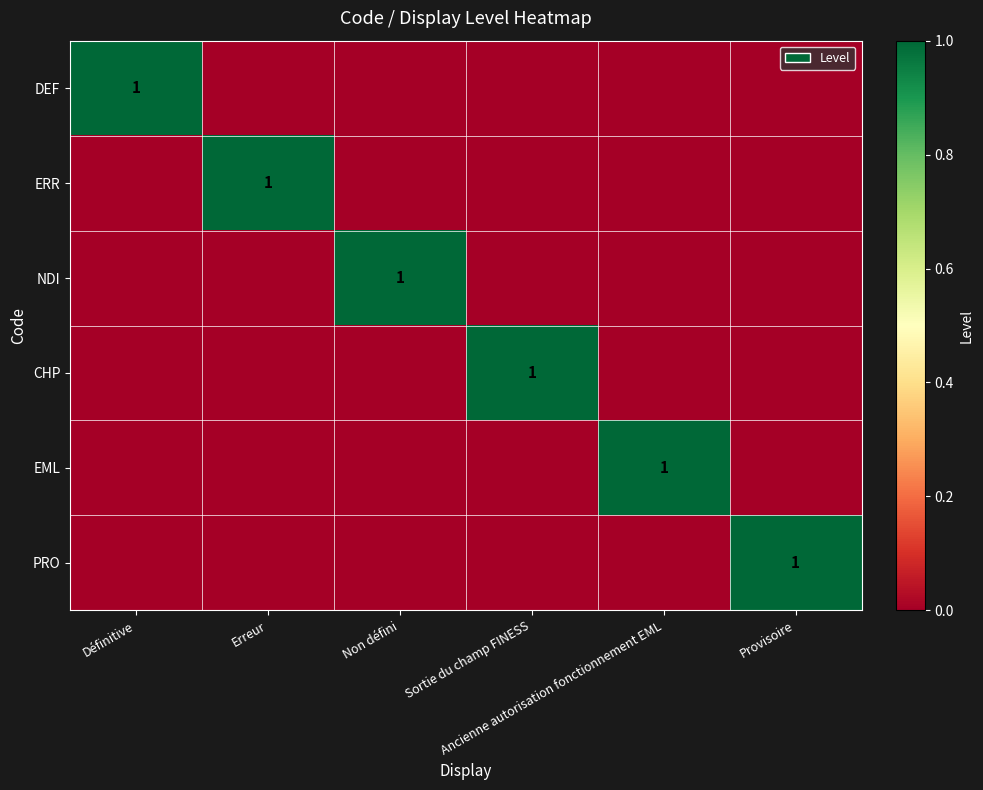

Is the value of ERR at Définitive greater than the value of NDI at Sortie du champ FINESS?

No